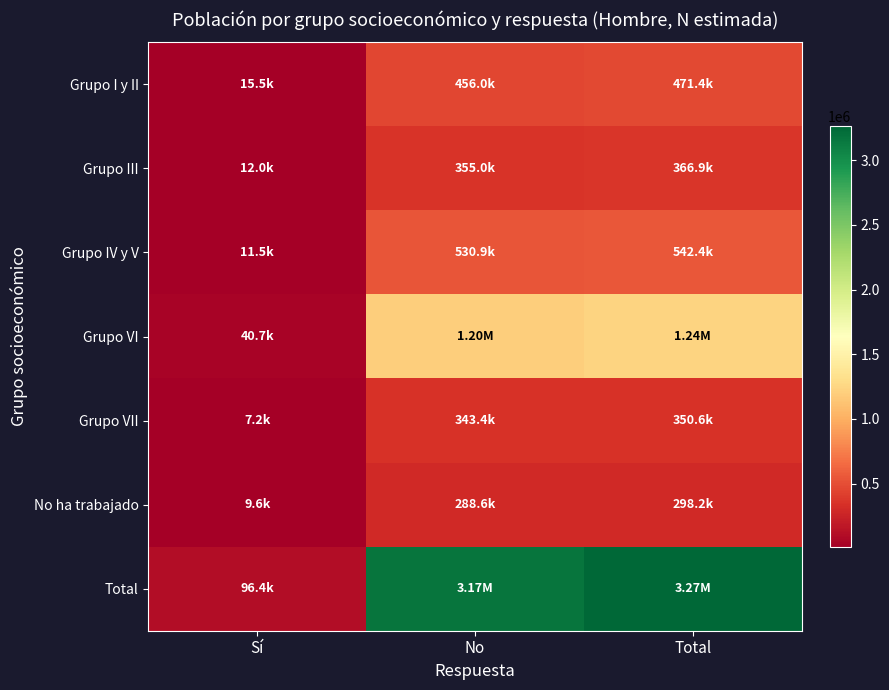

Rank the series at Total from highest to lowest value.

Total, Grupo VI, Grupo IV y V, Grupo I y II, Grupo III, Grupo VII, No ha trabajado